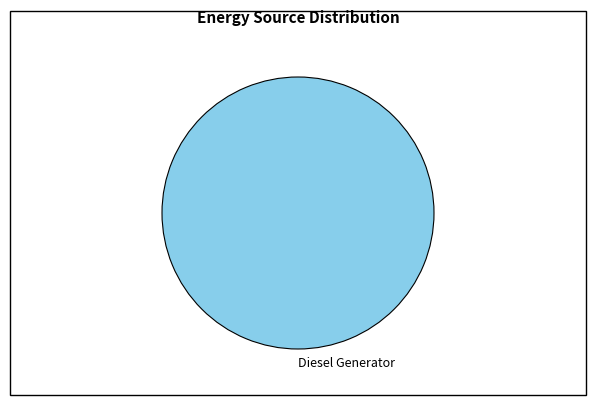

The Diesel Generator slice represents 100% of the pie. True or false?

True